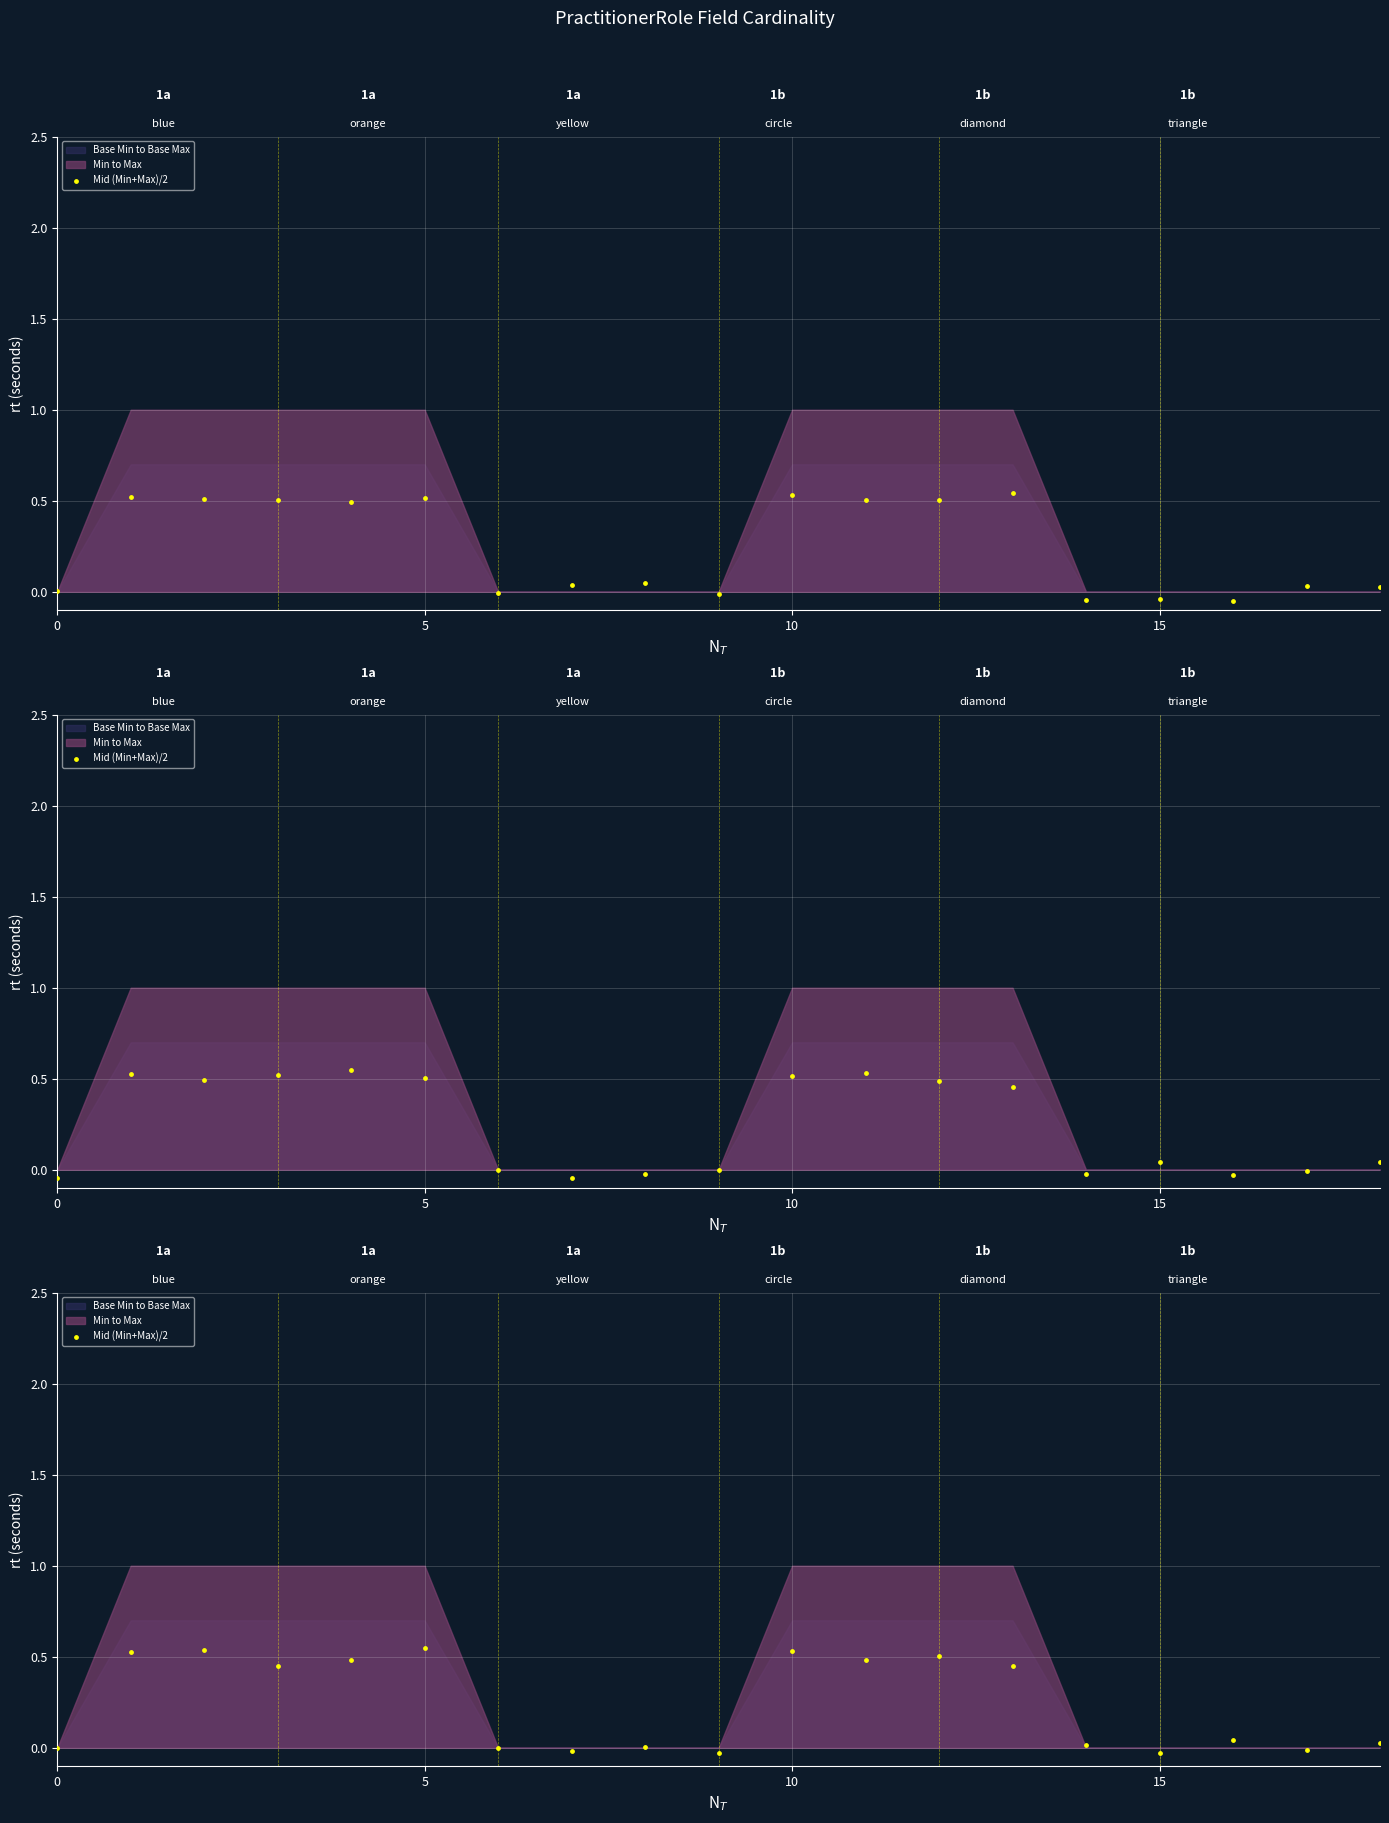

Which has a higher value, 10 or 15?

10